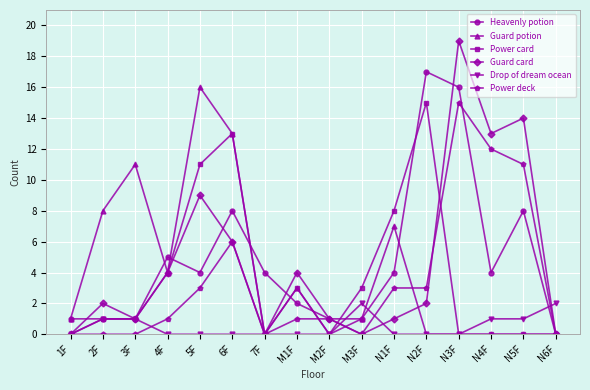

The Heavenly potion series shows 8 at N5F. True or false?

True